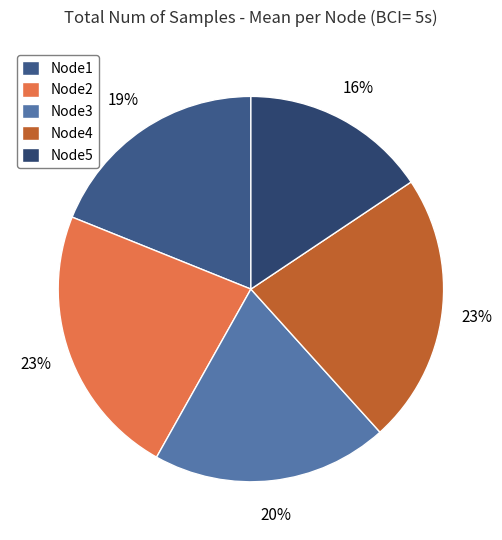

Which has a higher value, Node1 or Node2?

Node2